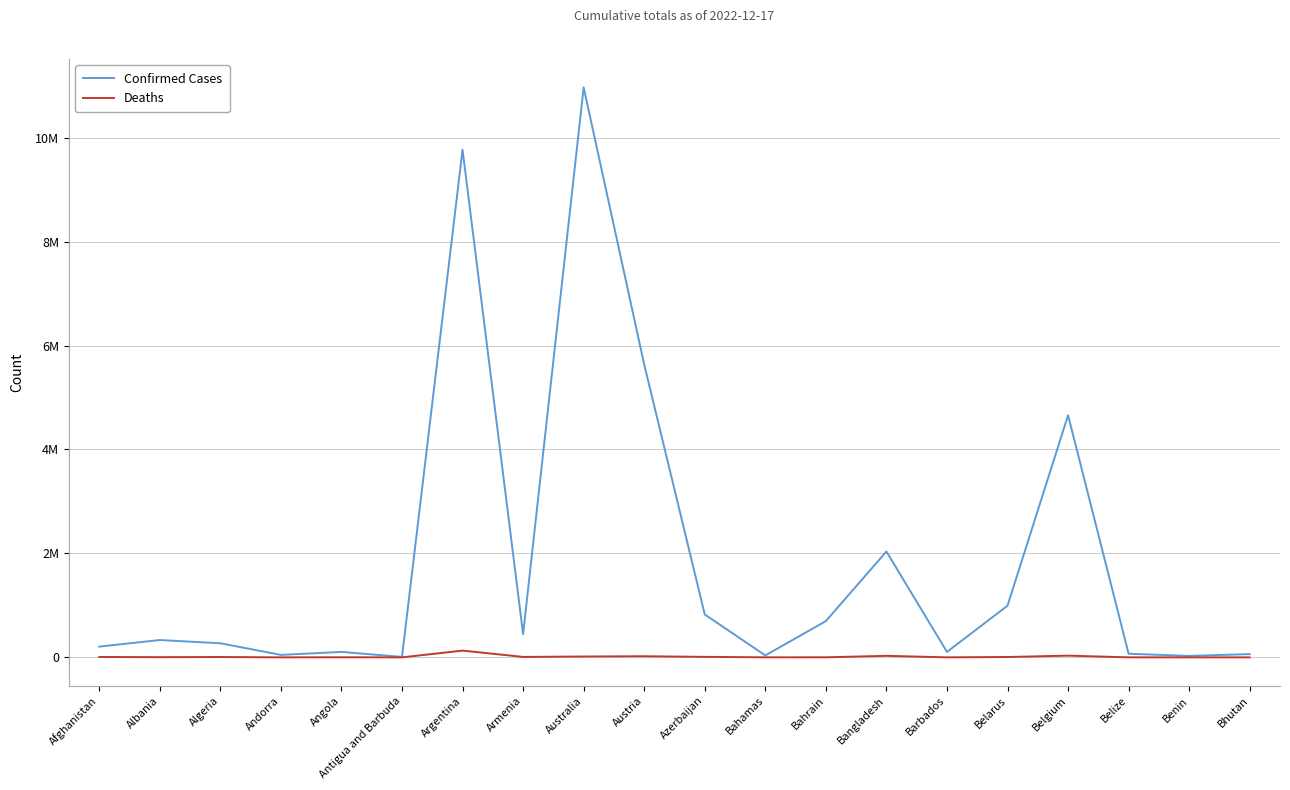

Rank the series at Angola from lowest to highest value.

Deaths, Confirmed Cases